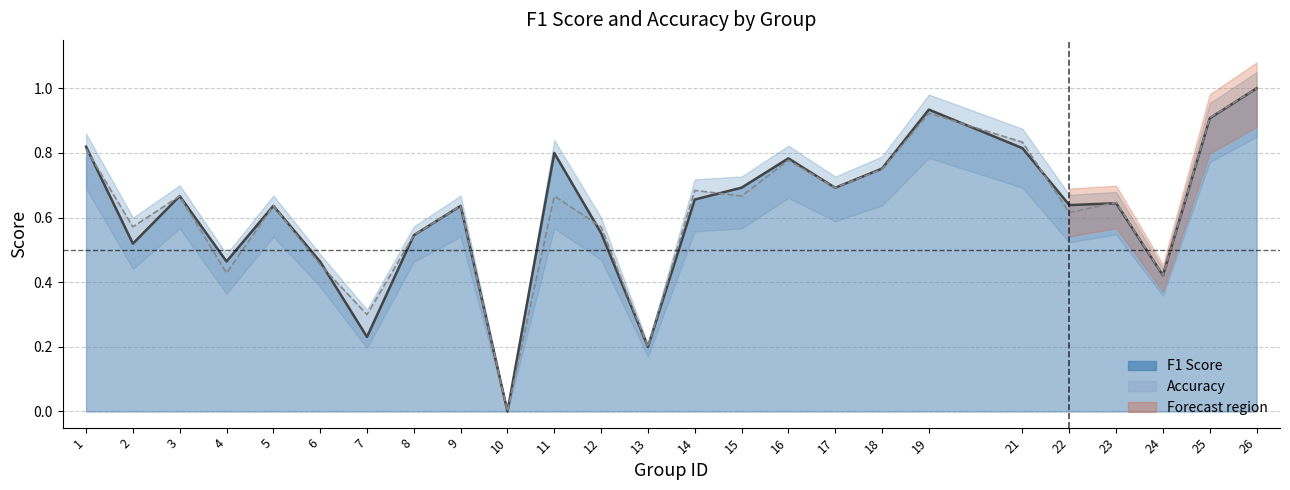

True or false: f1 has a value of 0.9 at 19.

True